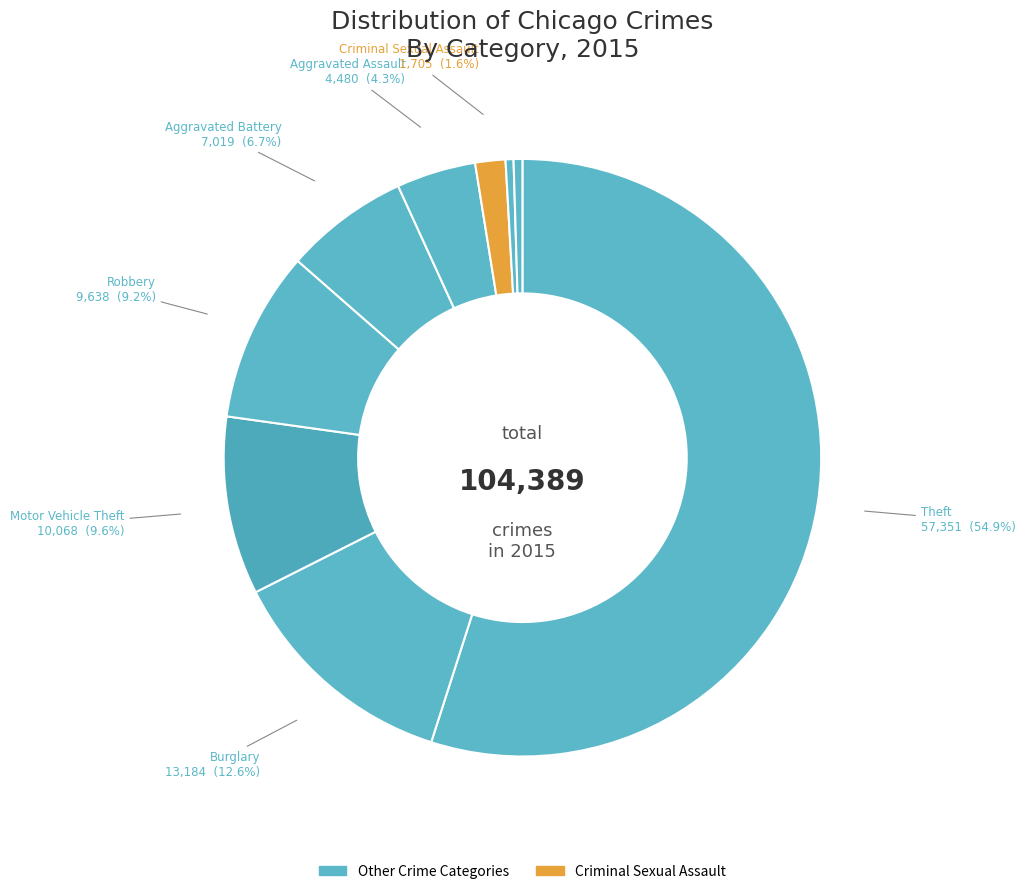

Count the number of slices in the pie.

9